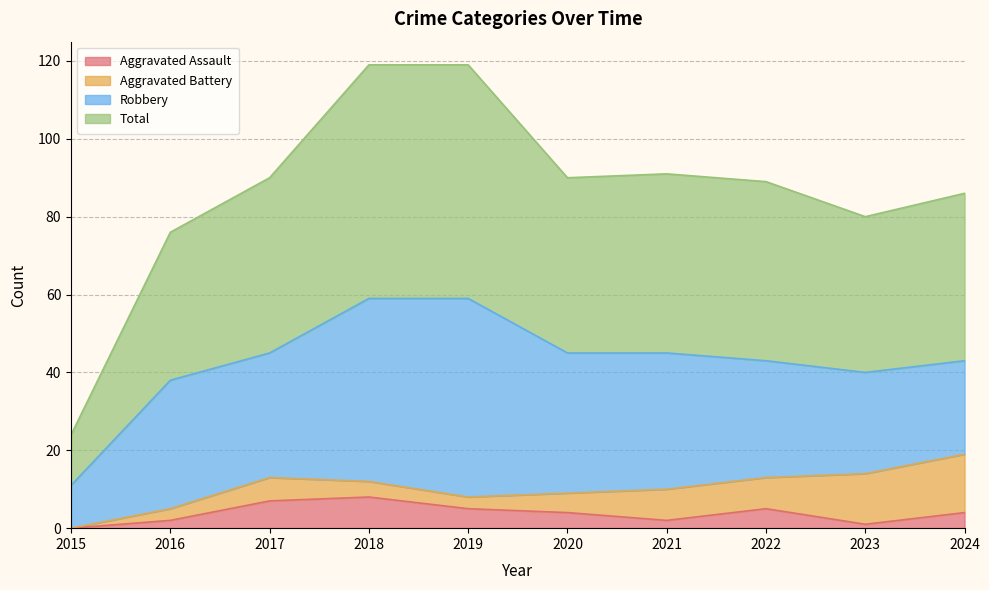

What are all the series names shown in the legend?

Aggravated Assault, Aggravated Battery, Robbery, Total